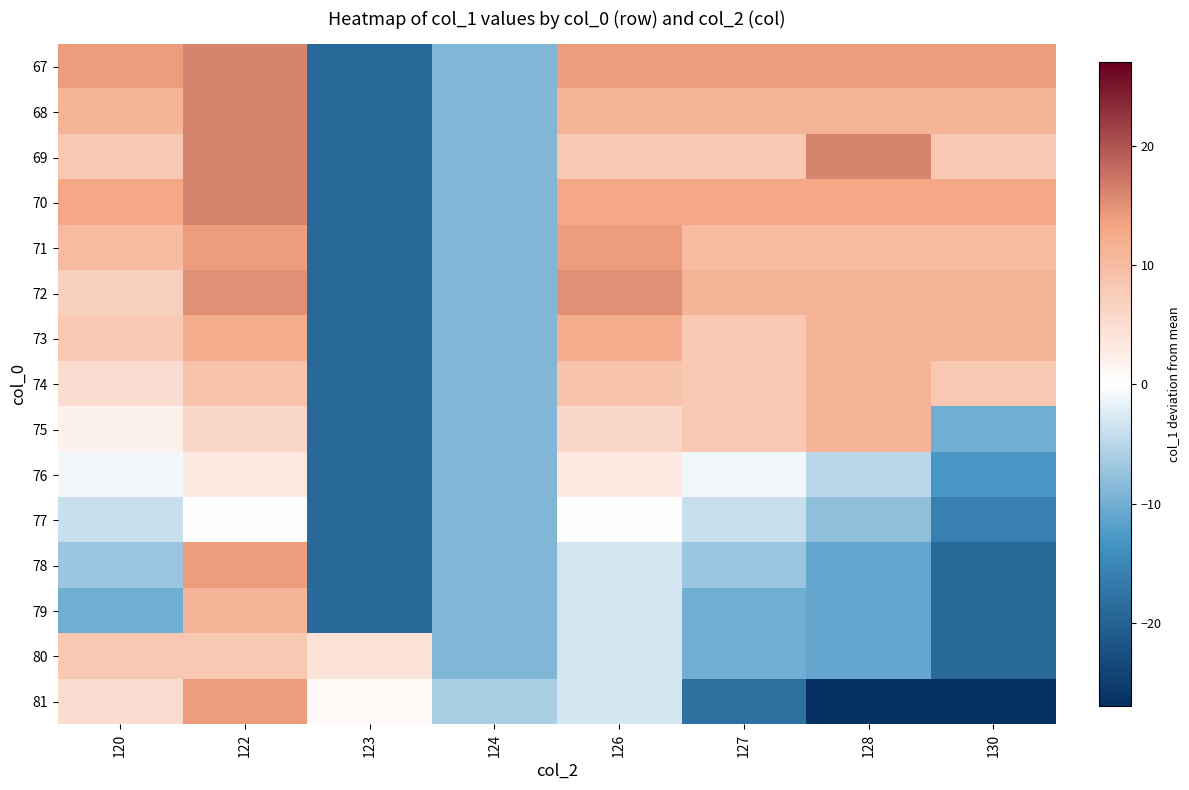

Which has a higher value, 127 or 130?

127